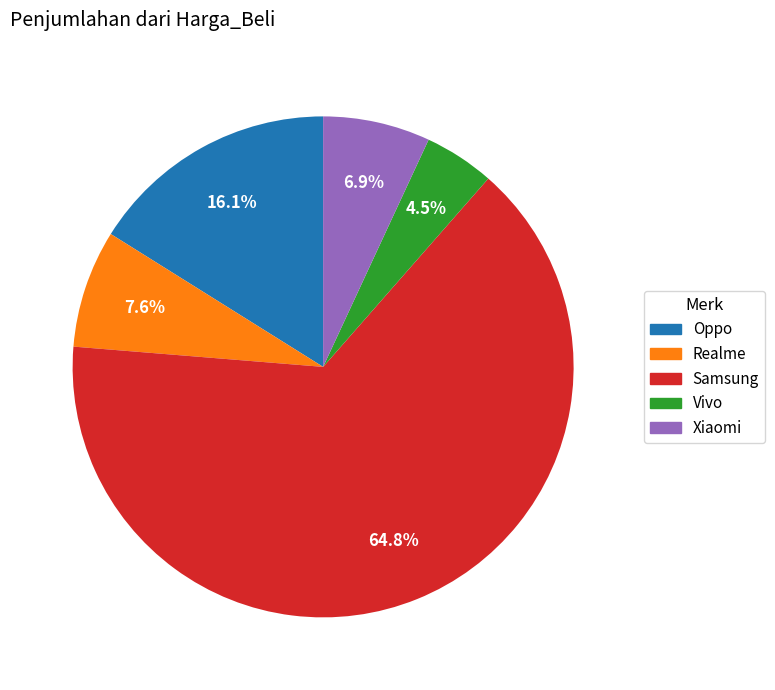

What is the ratio of the value at Realme to the value at Vivo?

1.7